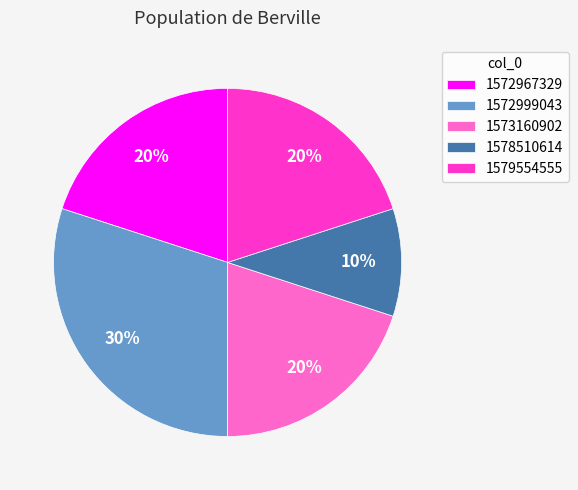

To the nearest percent, what portion does 1572967329 represent?

20%